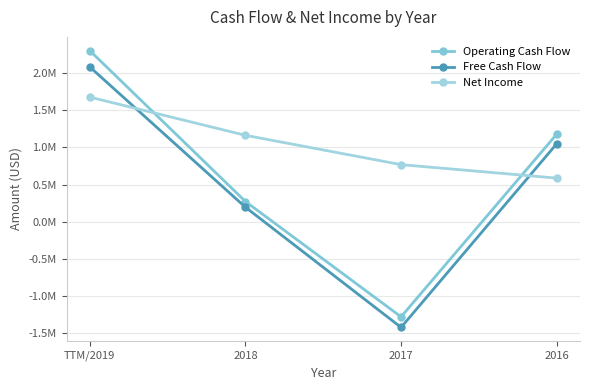

Which series has the largest range (max minus min)?

Operating Cash Flow